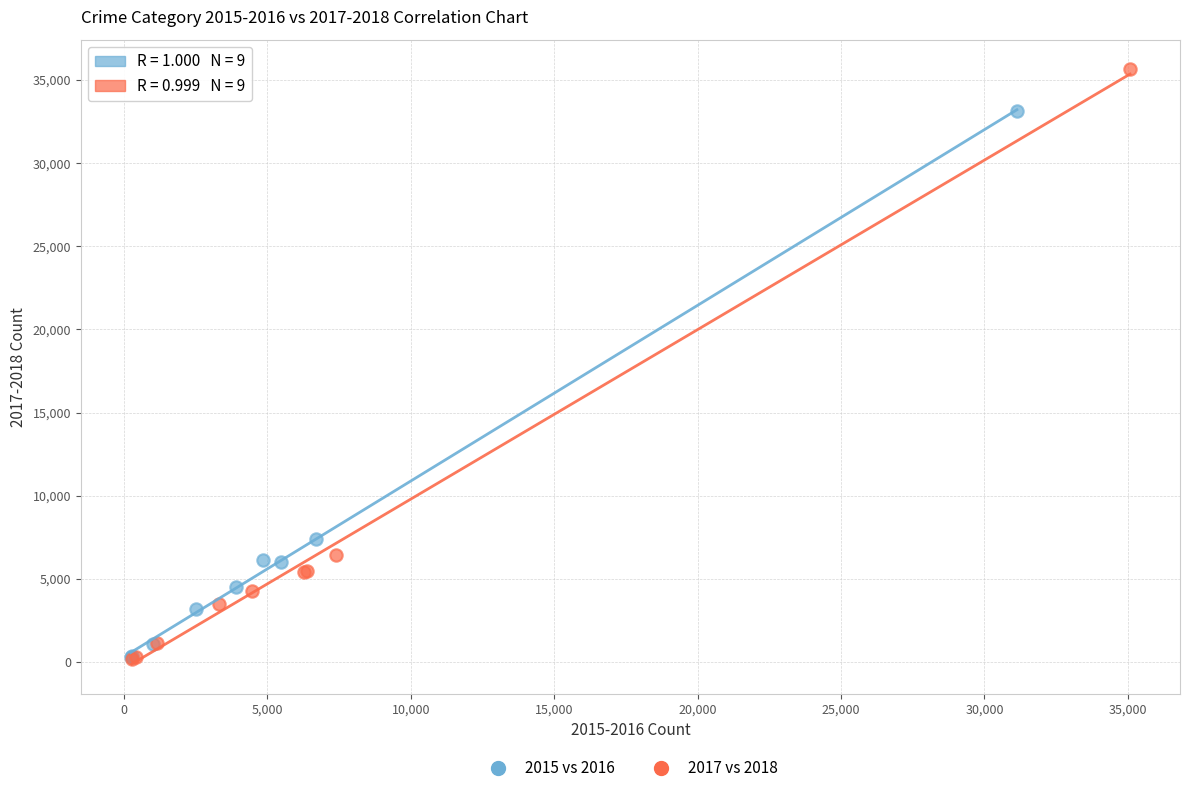

Which series reaches the maximum Y coordinate?

2017 vs 2018